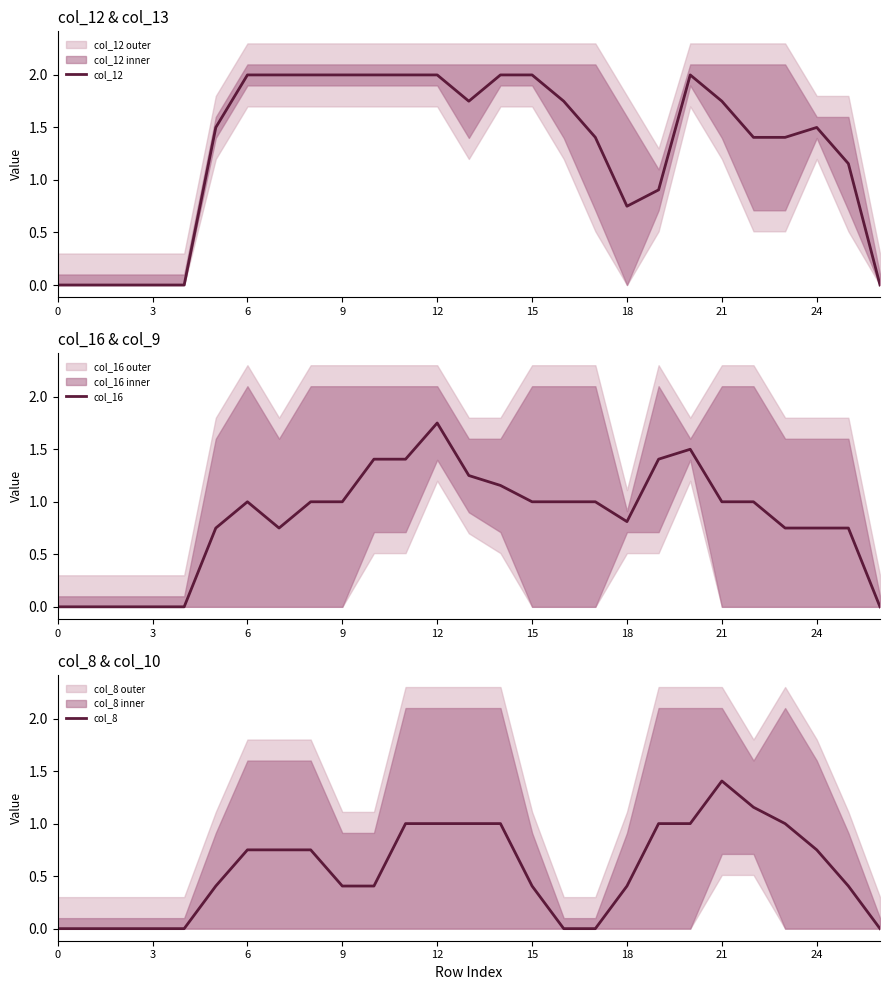

Where do col_8 and col_12 first cross each other?

18 and 19